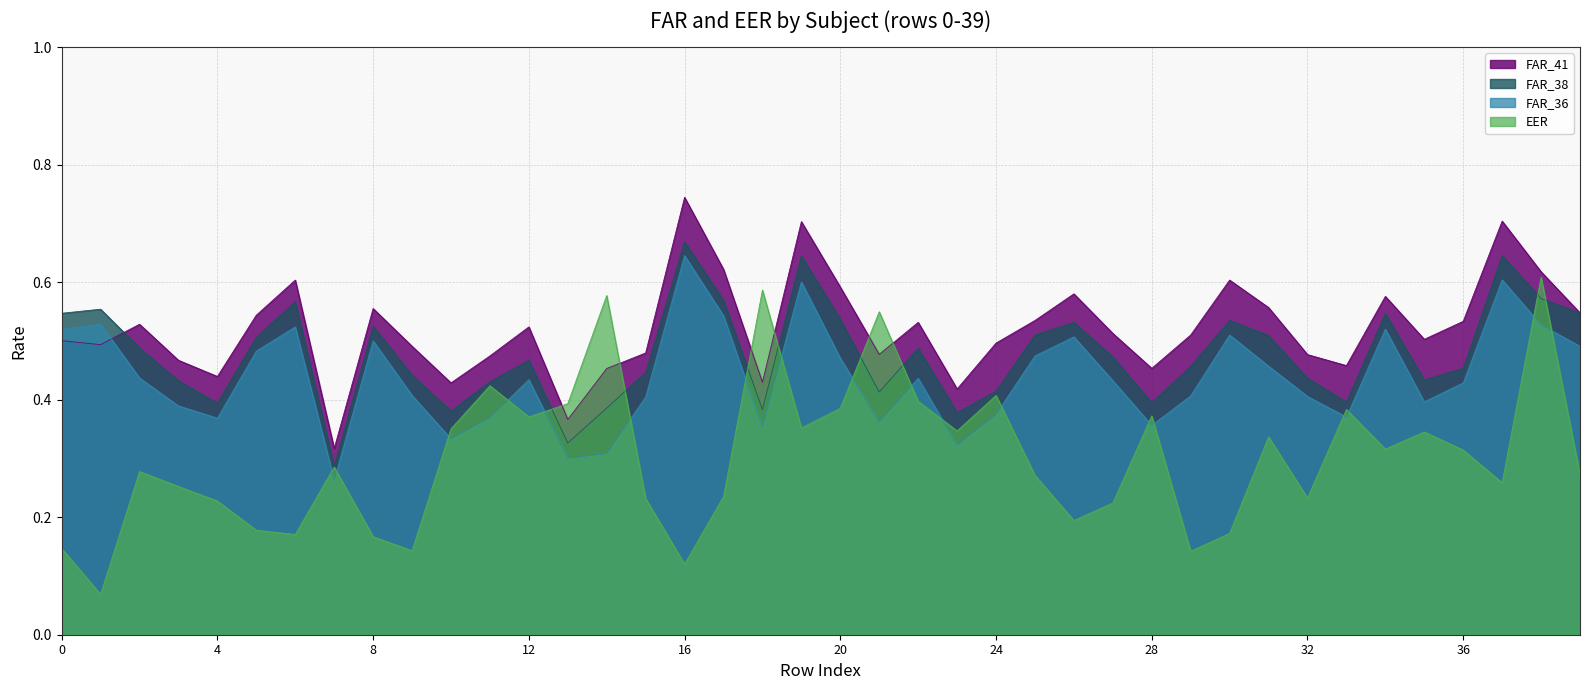

Reading left to right, transcribe all the data shown in this chart.

FAR_36: 0.5	0.5	0.4	0.4	0.4	0.5	0.5	0.3	0.5	0.4	0.3	0.4	0.4	0.3	0.3	0.4	0.6	0.5	0.4	0.6	0.5	0.4	0.4	0.3	0.4	0.5	0.5	0.4	0.4	0.4	0.5	0.5	0.4	0.4	0.5	0.4	0.4	0.6	0.5	0.5
FAR_38: 0.5	0.6	0.5	0.4	0.4	0.5	0.6	0.3	0.5	0.4	0.4	0.4	0.5	0.3	0.4	0.4	0.7	0.6	0.4	0.6	0.5	0.4	0.5	0.4	0.4	0.5	0.5	0.5	0.4	0.5	0.5	0.5	0.4	0.4	0.5	0.4	0.5	0.6	0.6	0.5
FAR_41: 0.5	0.5	0.5	0.5	0.4	0.5	0.6	0.3	0.6	0.5	0.4	0.5	0.5	0.4	0.5	0.5	0.7	0.6	0.4	0.7	0.6	0.5	0.5	0.4	0.5	0.5	0.6	0.5	0.5	0.5	0.6	0.6	0.5	0.5	0.6	0.5	0.5	0.7	0.6	0.5
EER: 0.1	0.1	0.3	0.3	0.2	0.2	0.2	0.3	0.2	0.1	0.4	0.4	0.4	0.4	0.6	0.2	0.1	0.2	0.6	0.4	0.4	0.5	0.4	0.3	0.4	0.3	0.2	0.2	0.4	0.1	0.2	0.3	0.2	0.4	0.3	0.3	0.3	0.3	0.6	0.3